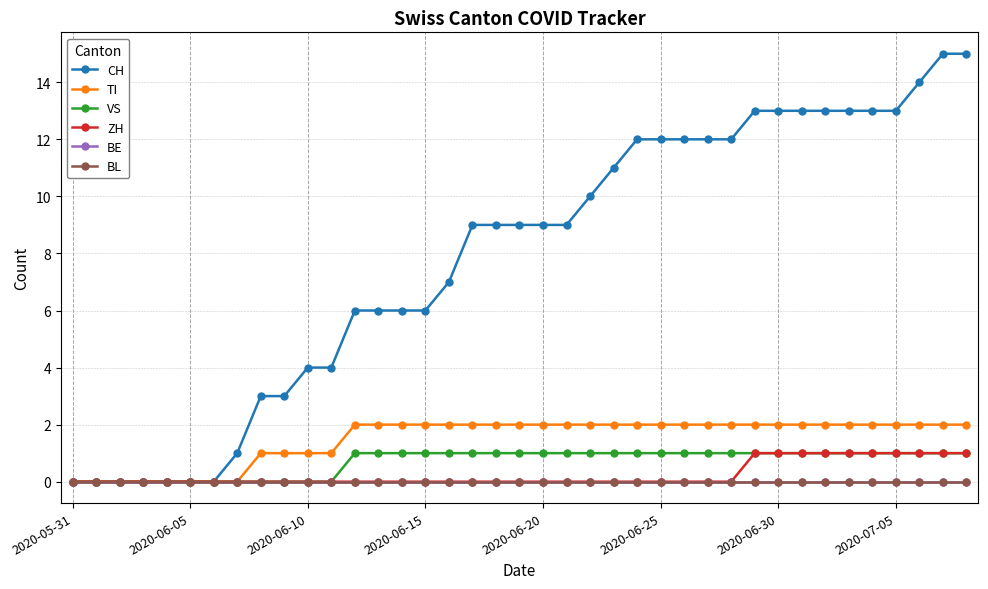

Which category has the lowest value across all series?

2020-05-31